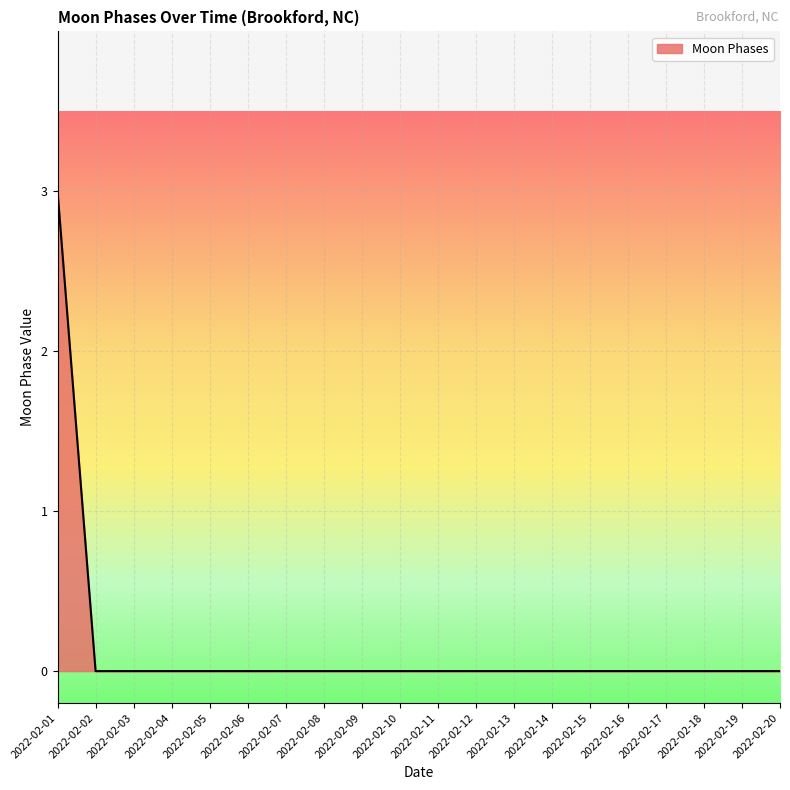

The value at 2022-02-19 is 1. True or false?

False